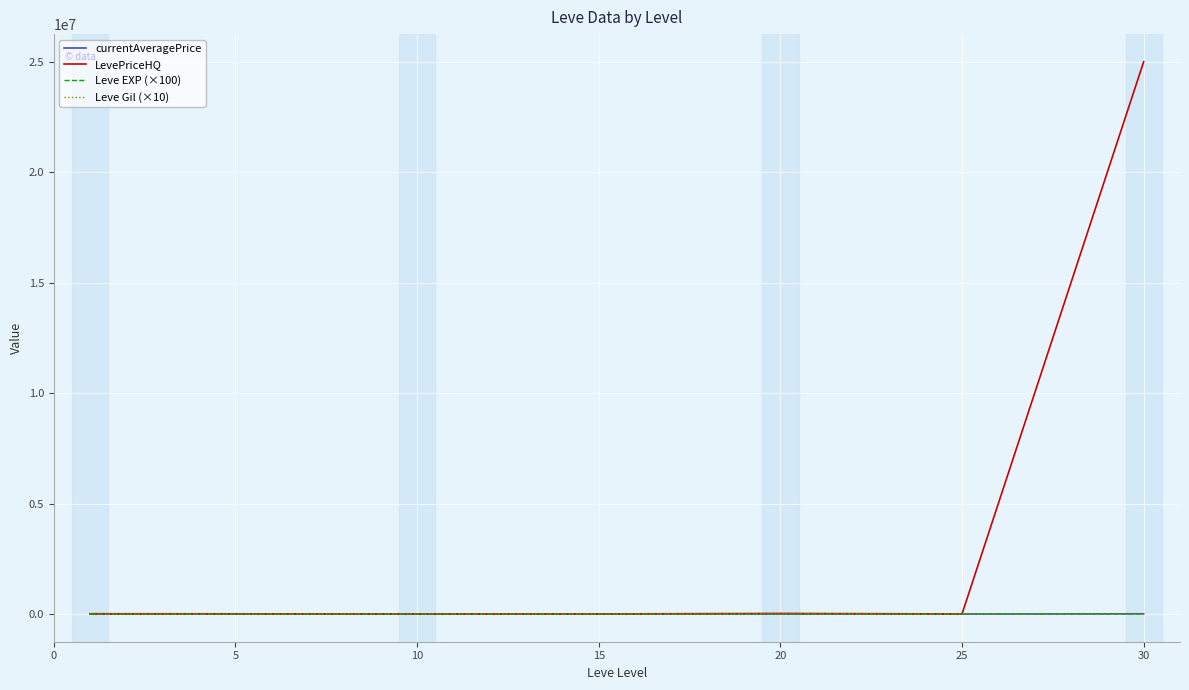

What is the maximum value for LevePriceHQ?

25015515.8